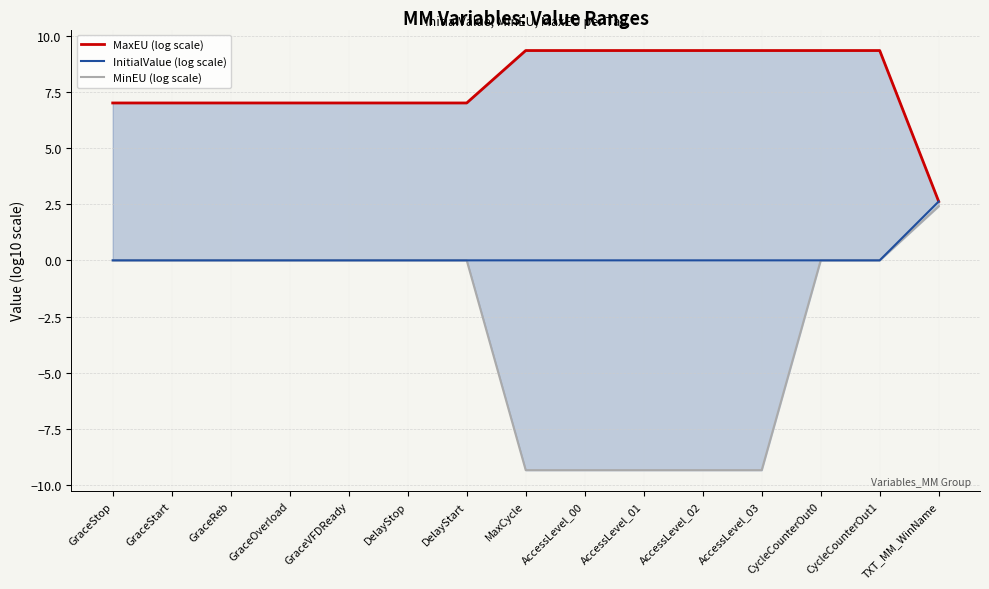

Reading left to right, transcribe all the data shown in this chart.

MaxEU (log scale): 7.0	7.0	7.0	7.0	7.0	7.0	7.0	9.3	9.3	9.3	9.3	9.3	9.3	9.3	2.6
InitialValue (log scale): 0.0	0.0	0.0	0.0	0.0	0.0	0.0	0.0	0.0	0.0	0.0	0.0	0.0	0.0	2.6
MinEU (log scale): 0.0	0.0	0.0	0.0	0.0	0.0	0.0	-9.3	-9.3	-9.3	-9.3	-9.3	0.0	0.0	2.4